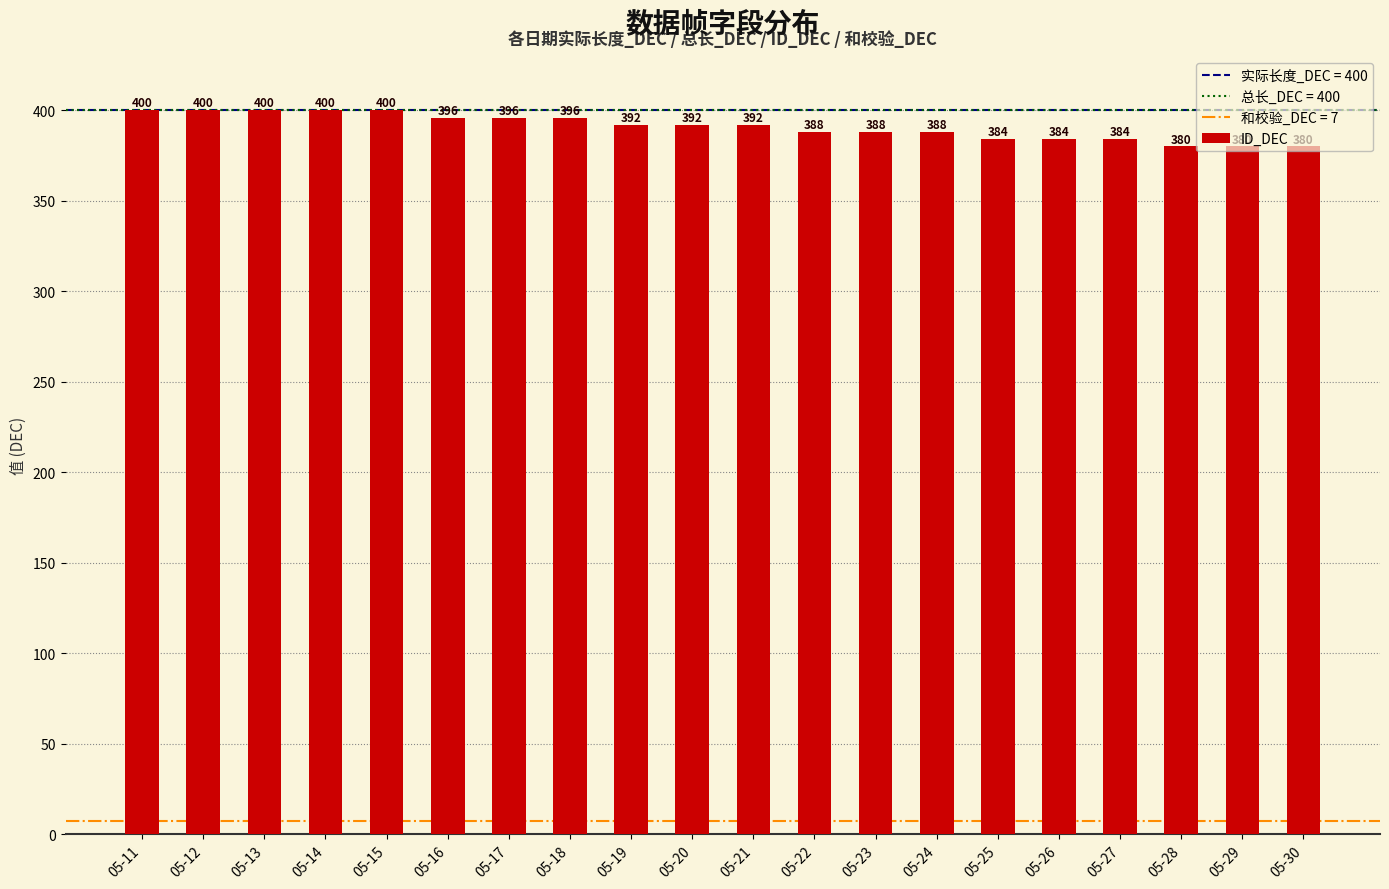

How many series are shown in this chart?

1